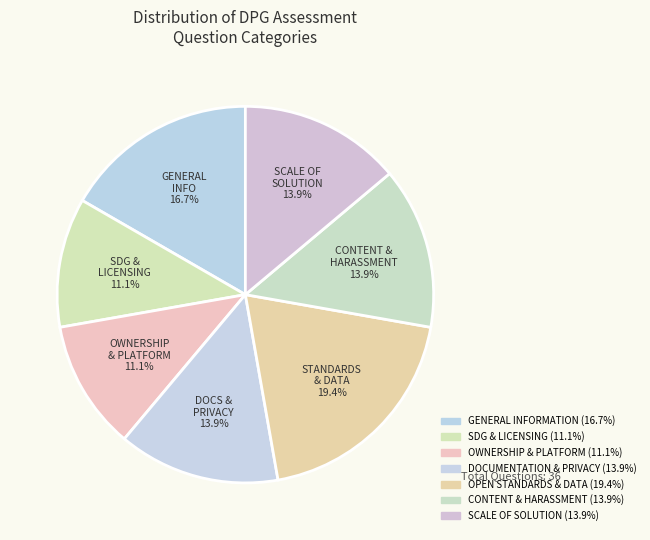

Count the number of slices in the pie.

7